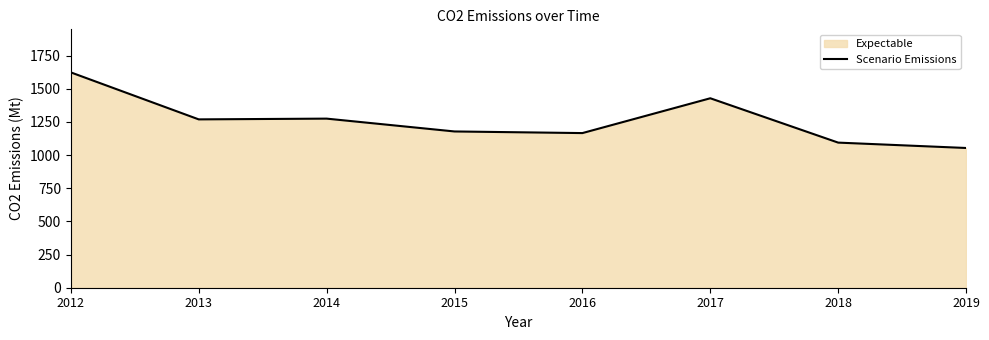

What is the smallest value displayed?

1054.0